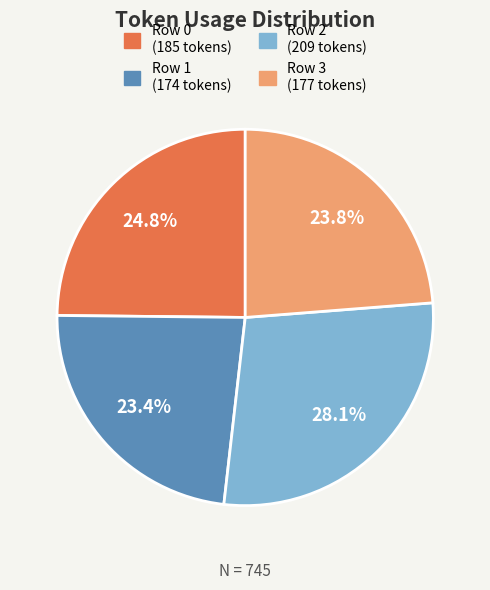

Which category has the biggest portion of the pie?

Row 2